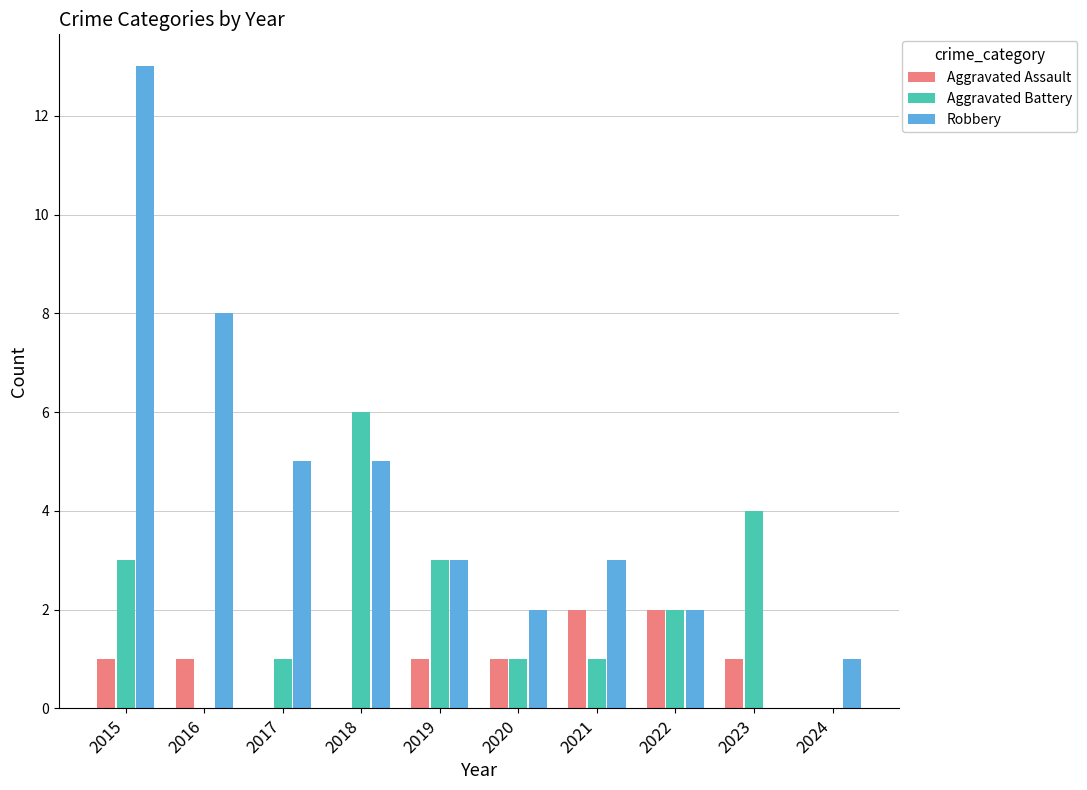

Count the number of data series in this chart.

3